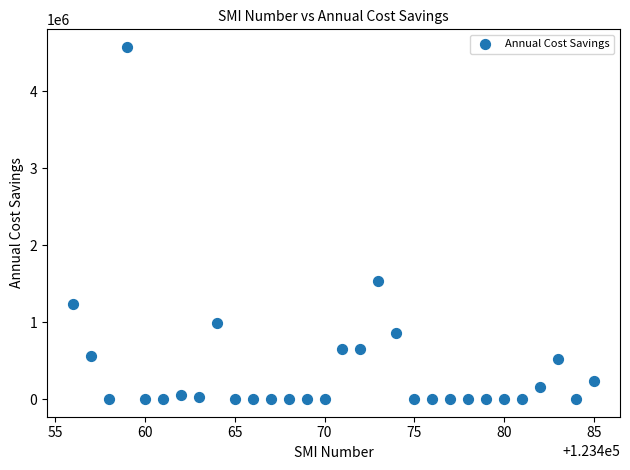

What Y value in the scatter plot is closest to 2289449?

1536458.0